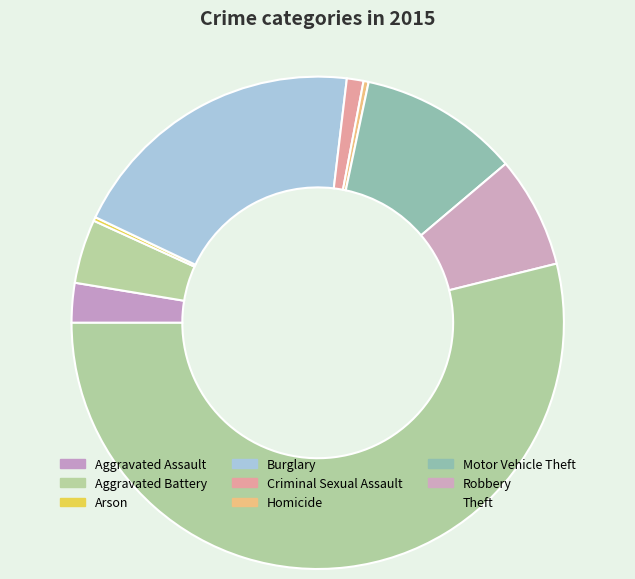

Is it true that Aggravated Battery is 1% of the pie?

False